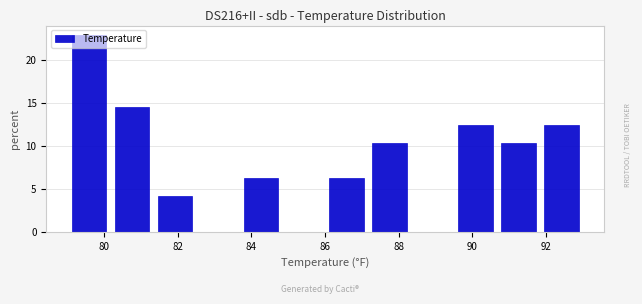

Reading left to right, transcribe this chart: for each bar, give the range it covers on the x-axis and its height. Neither the bar edges nor the heights are printed on the chart, so give them approximately, as read against the axes.

79.0 to 80.2: 23.0
80.2 to 81.4: 14.5
81.4 to 82.6: 4.0
82.6 to 83.6: 0
83.6 to 84.8: 6.5
84.8 to 86.0: 0
86.0 to 87.2: 6.5
87.2 to 88.4: 10.5
88.4 to 89.6: 0
89.6 to 90.6: 12.5
90.6 to 91.8: 10.5
91.8 to 93.0: 12.5